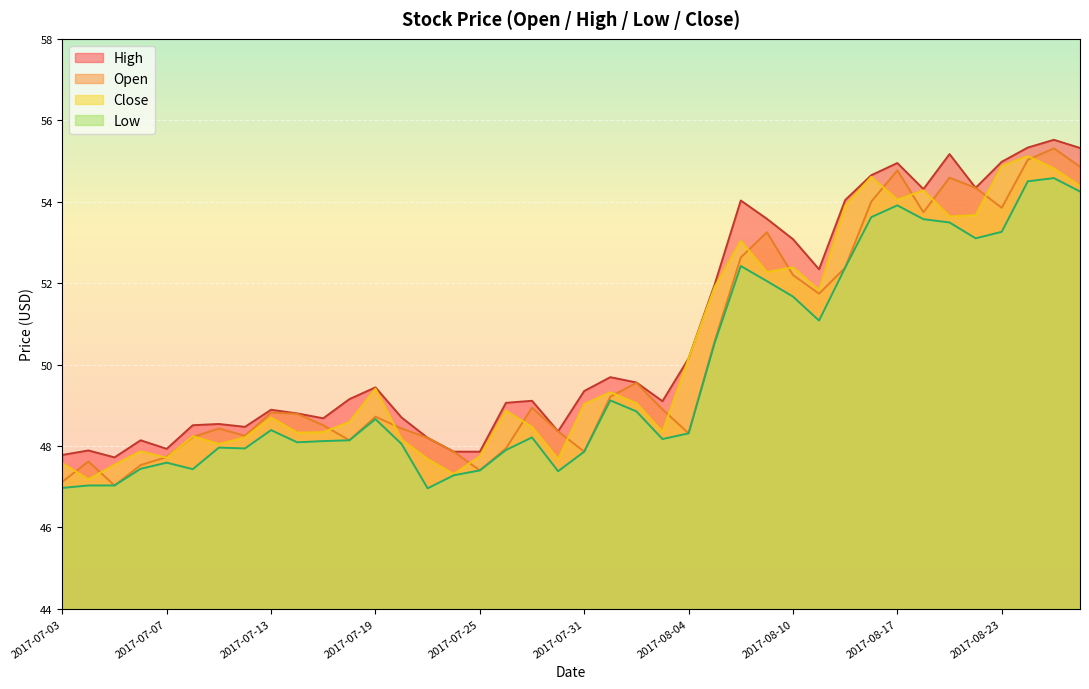

The value of low at 2017-07-06 is 75.7. True or false?

False